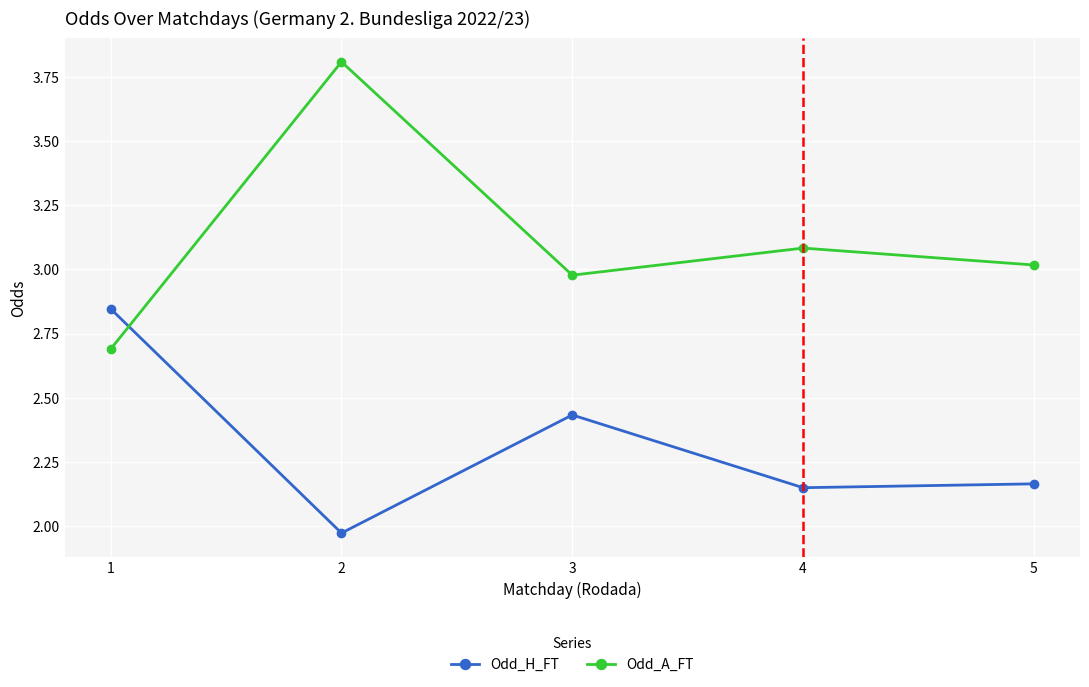

What is the difference between the maximum and second lowest values in the Odd_H_FT series?

0.7